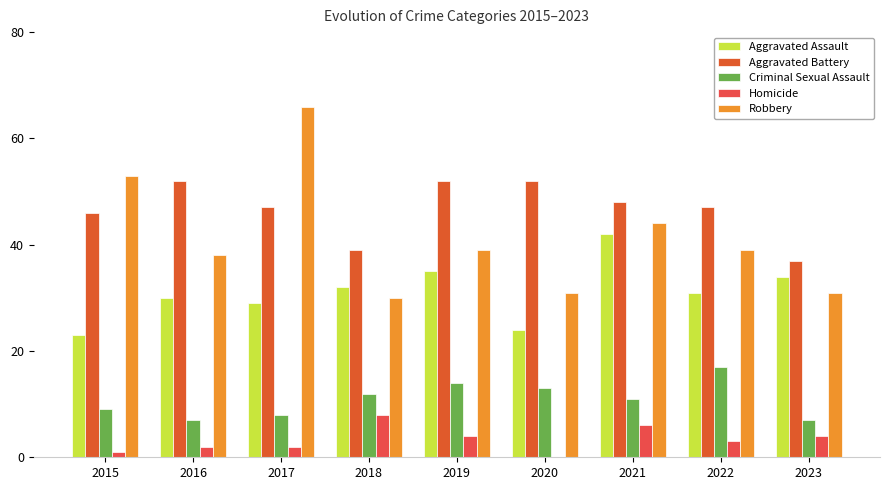

At which label is Aggravated Battery closest to 44?

2015